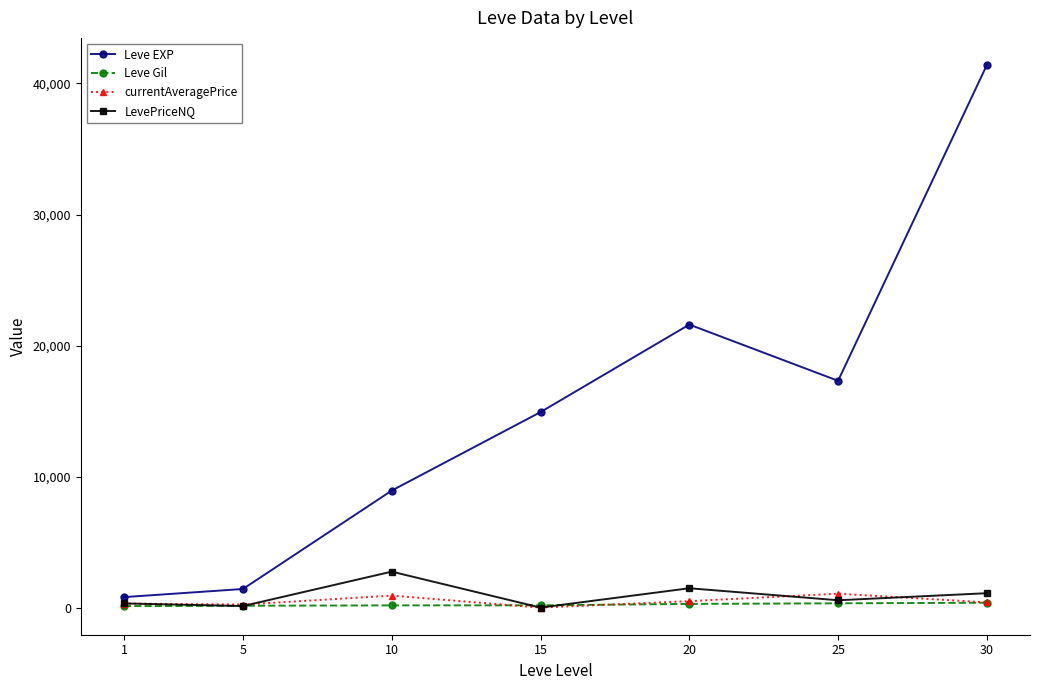

Which series has the widest spread of values?

Leve EXP